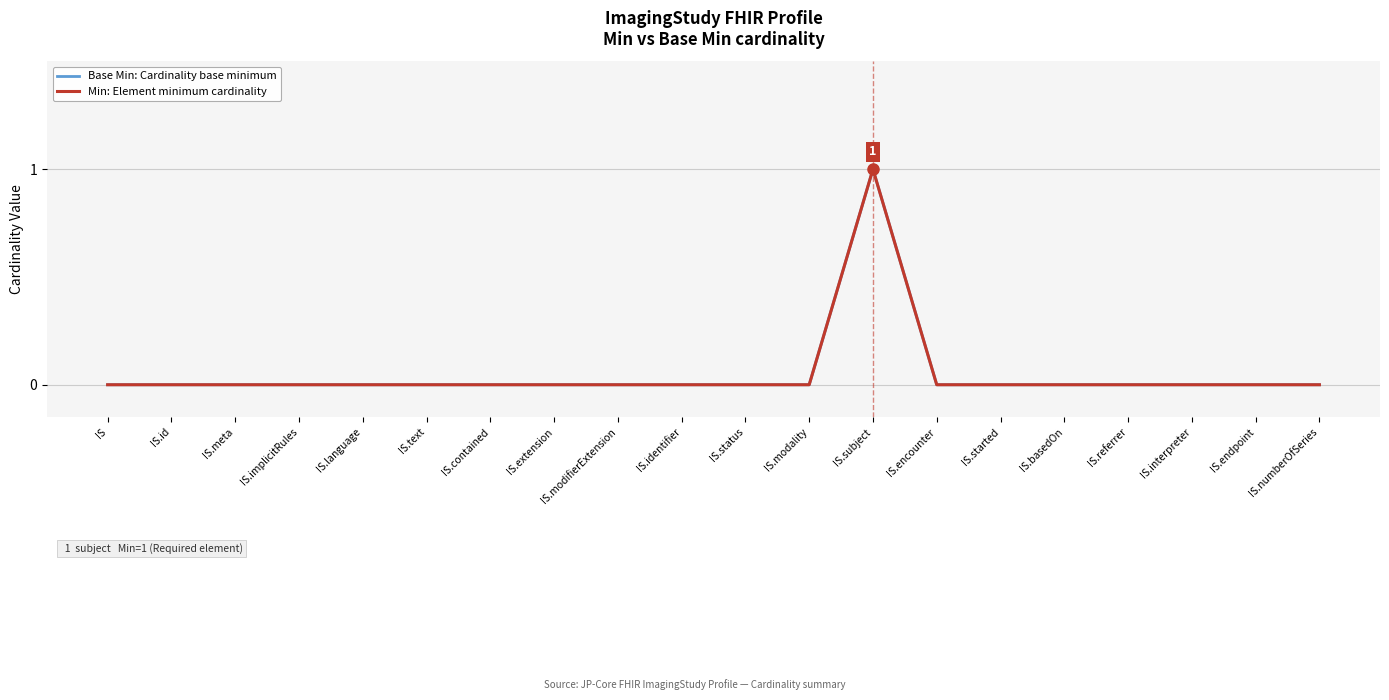

Reading left to right, transcribe all the data shown in this chart.

Base Min: Cardinality base minimum: IS=0	IS.id=0	IS.meta=0	IS.implicitRules=0	IS.language=0	IS.text=0	IS.contained=0	IS.extension=0	IS.modifierExtension=0	IS.identifier=0	IS.status=0	IS.modality=0	IS.subject=1	IS.encounter=0	IS.started=0	IS.basedOn=0	IS.referrer=0	IS.interpreter=0	IS.endpoint=0	IS.numberOfSeries=0
Min: Element minimum cardinality: IS=0	IS.id=0	IS.meta=0	IS.implicitRules=0	IS.language=0	IS.text=0	IS.contained=0	IS.extension=0	IS.modifierExtension=0	IS.identifier=0	IS.status=0	IS.modality=0	IS.subject=1	IS.encounter=0	IS.started=0	IS.basedOn=0	IS.referrer=0	IS.interpreter=0	IS.endpoint=0	IS.numberOfSeries=0